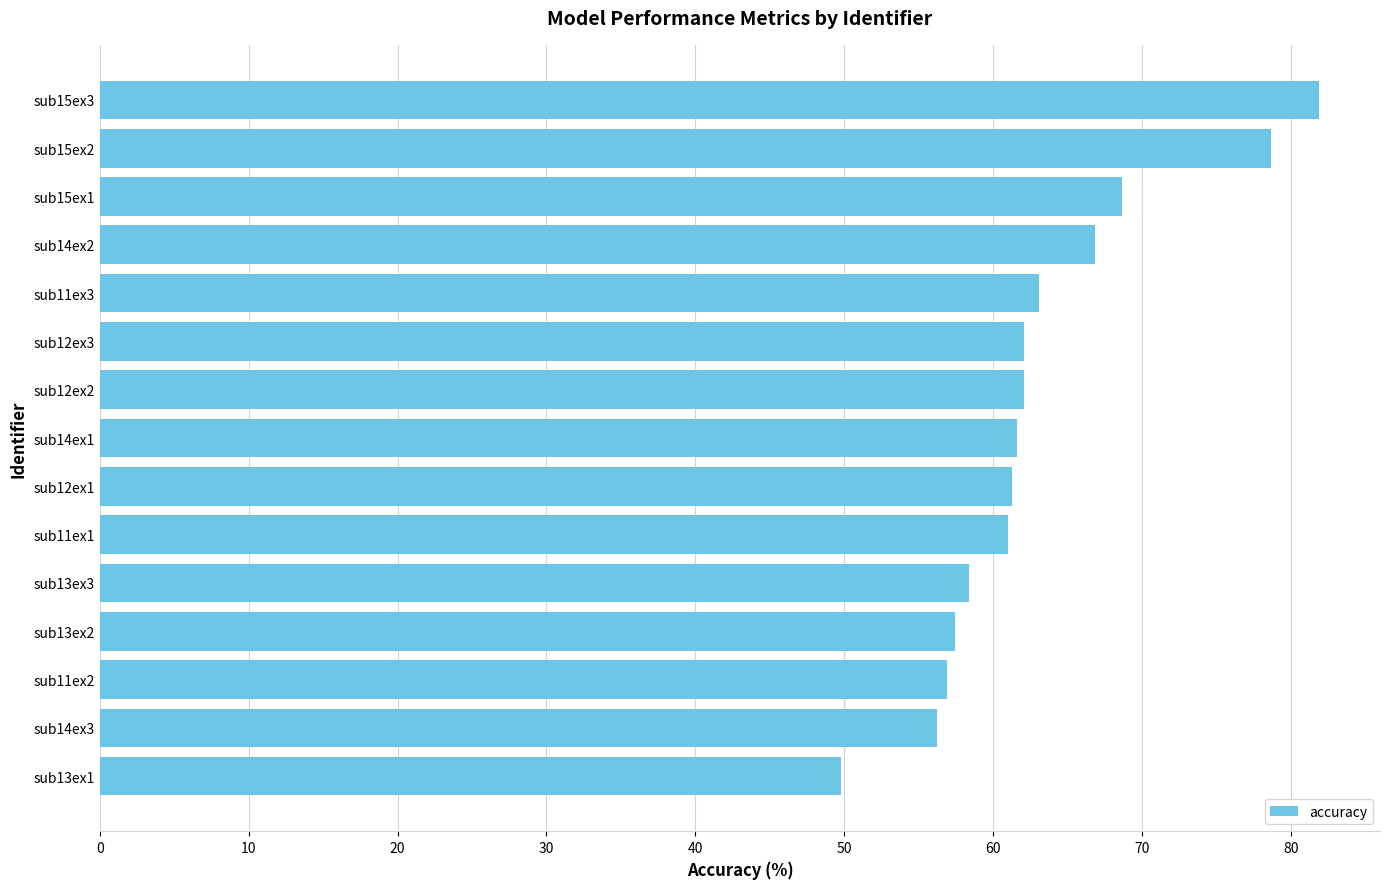

What is the ratio of the value at sub13ex2 to the value at sub14ex3?

1.0